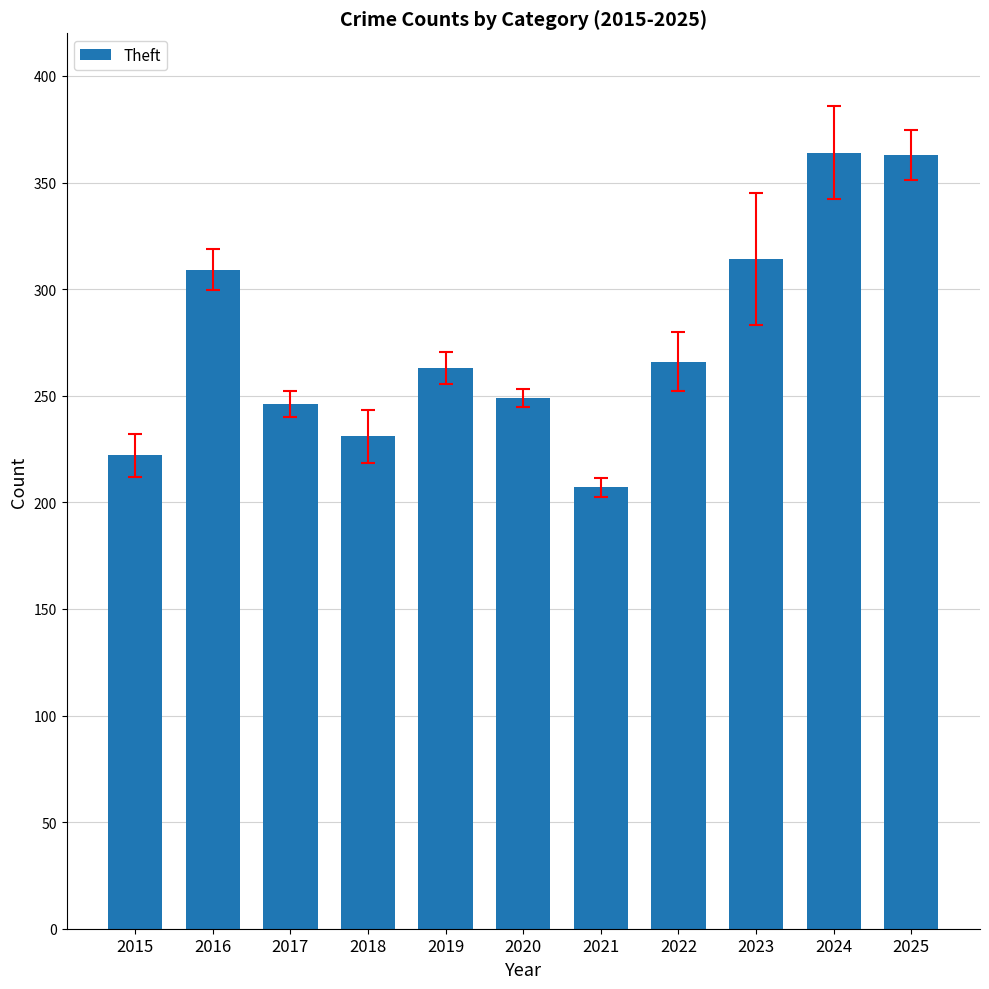

What is the sum of all values?

3034